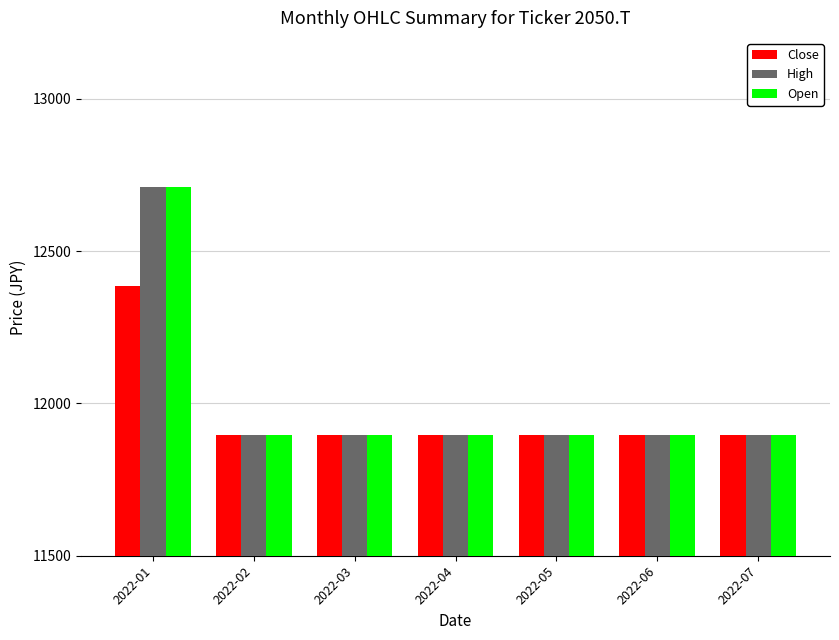

Are the bars horizontal?

No